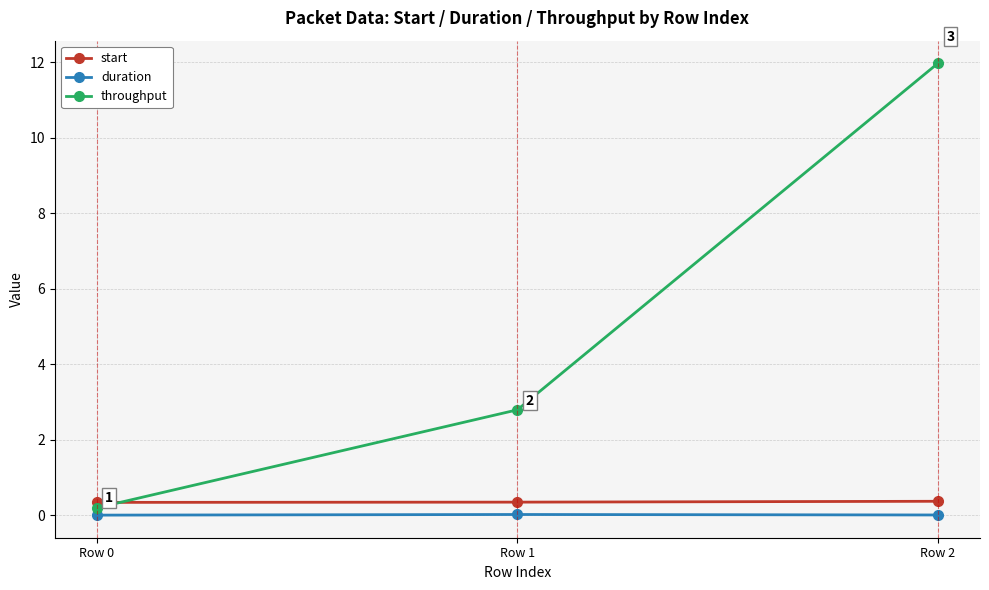

What is the average value of the start series?

0.3